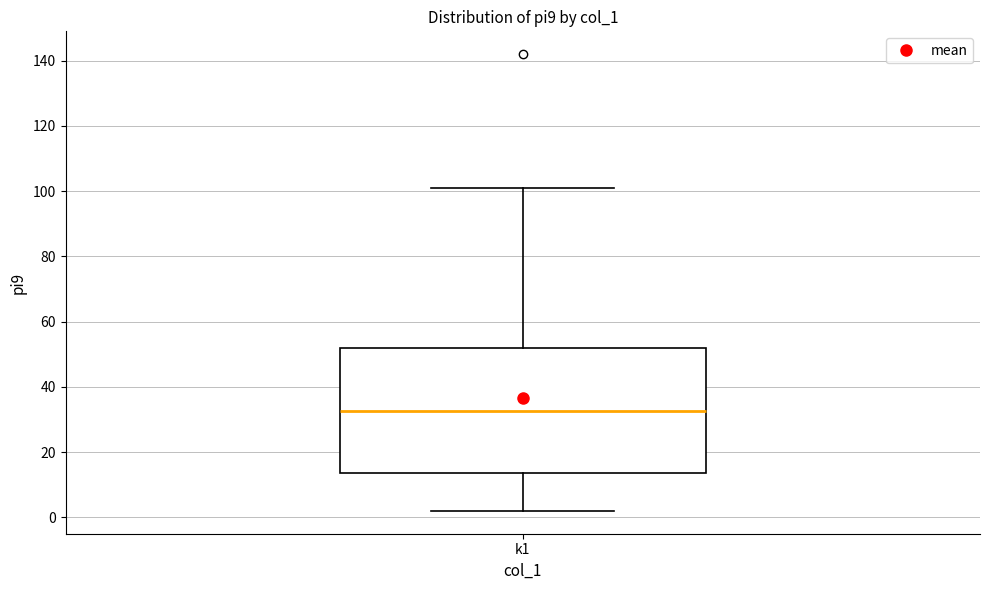

Transcribe this box plot: give where the median line is, the range the box spans, and where the two whiskers end, as read against the y-axis. The values are not printed on the chart, so give them approximately, as read against the axis.

median 32, box 14 to 52, whiskers 2 to 102